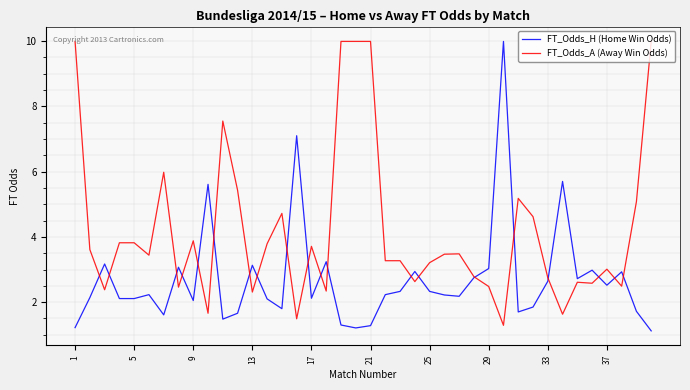

What is the maximum value for FT_Odds_H (Home Win Odds)?

10.0